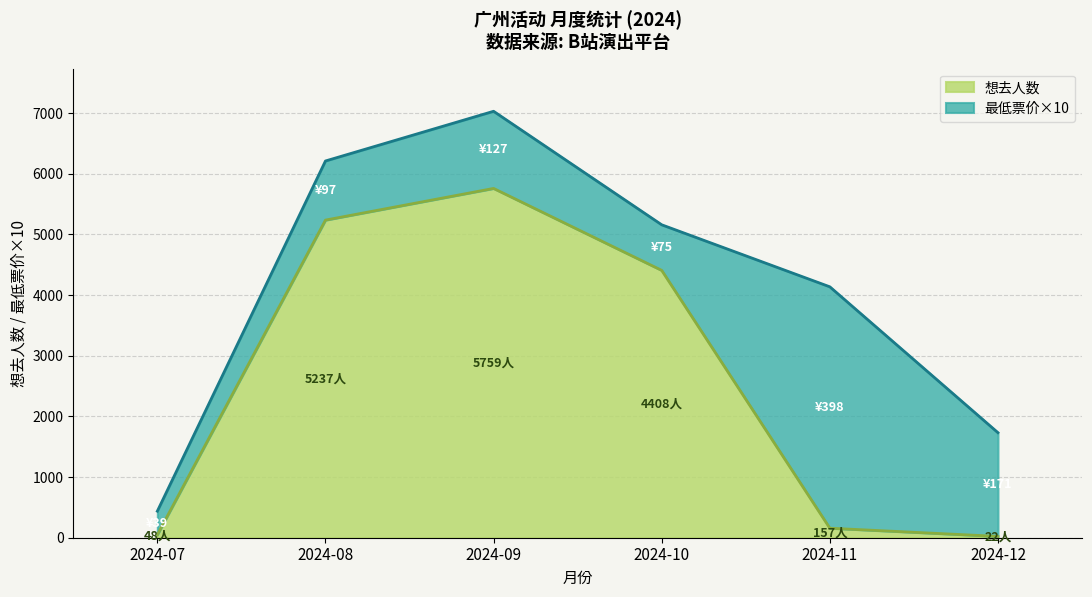

What value does the data have at 2024-08, to the nearest 100?

5200